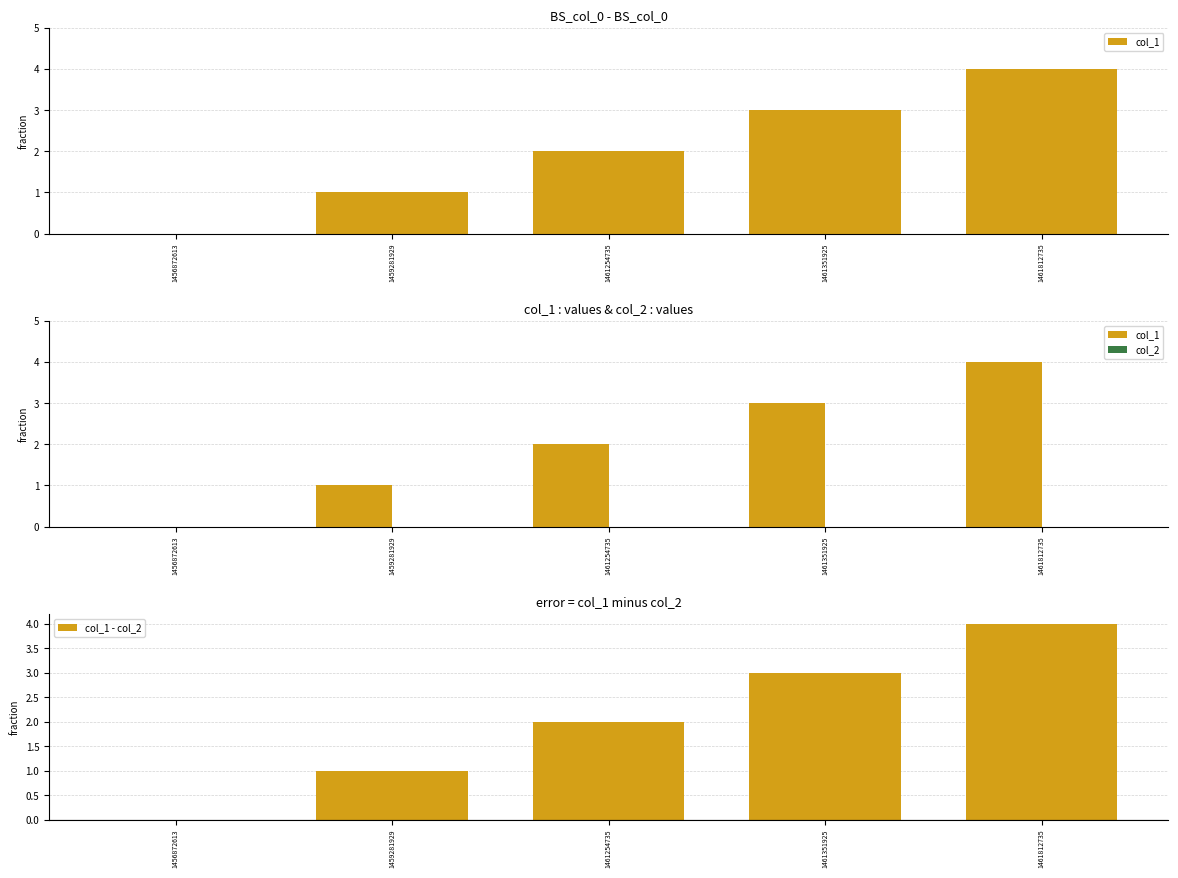

Is the value of col_1 - col_2 at 1461812735 greater than the value of col_2 at 1459281929?

Yes